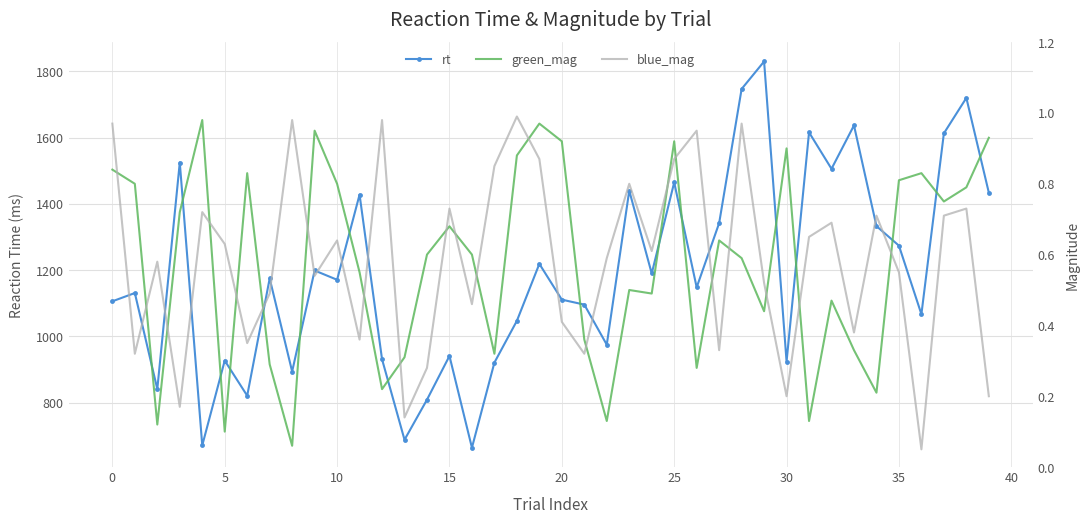

What is the difference between the second highest and minimum values in the blue_mag series?

0.9